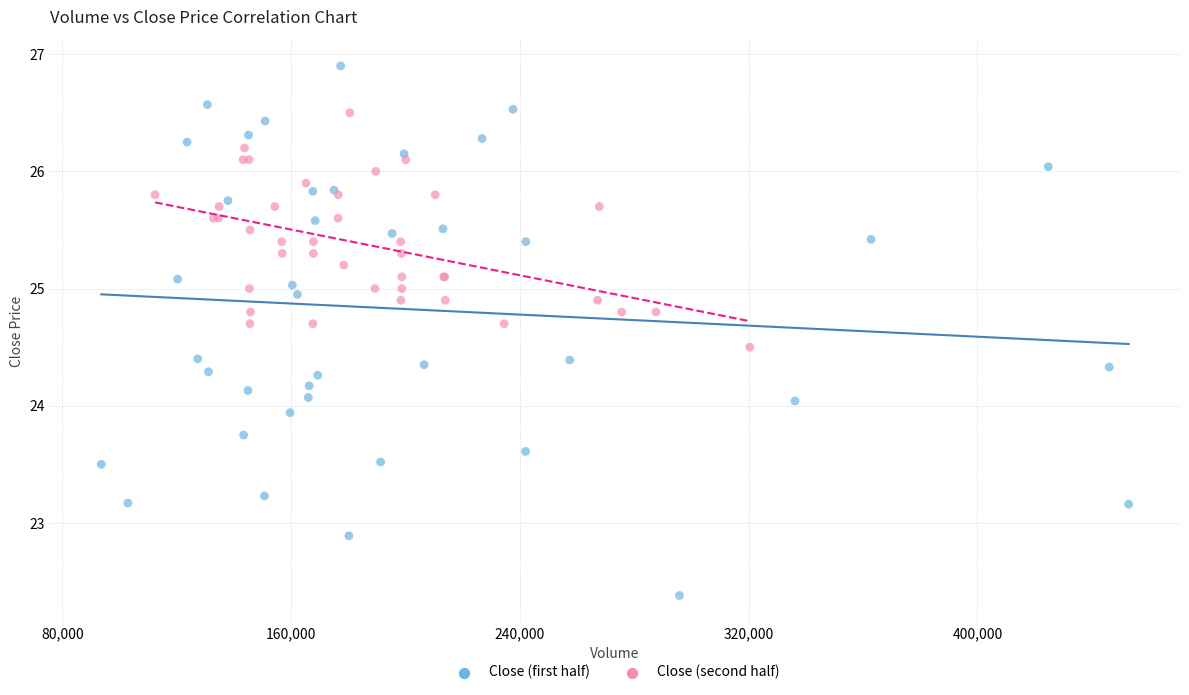

What are all the series names shown in the legend?

Close (first half), Close (second half)